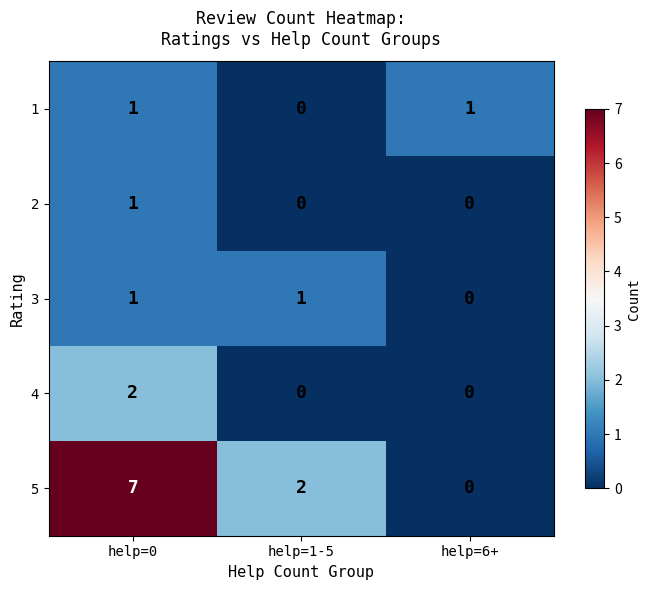

What is the difference between the highest and lowest values at help=1-5?

2